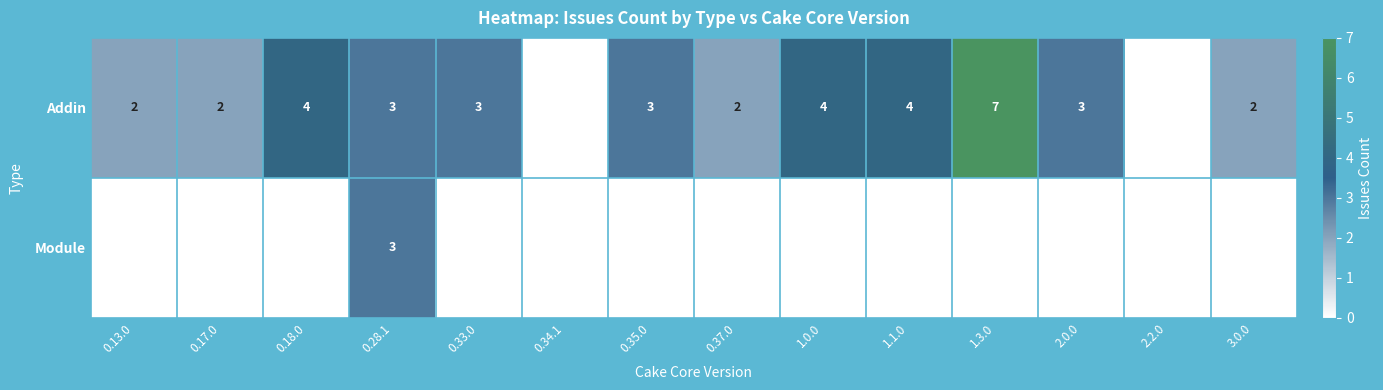

Is it true that Addin equals 4 at 2.0.0?

False